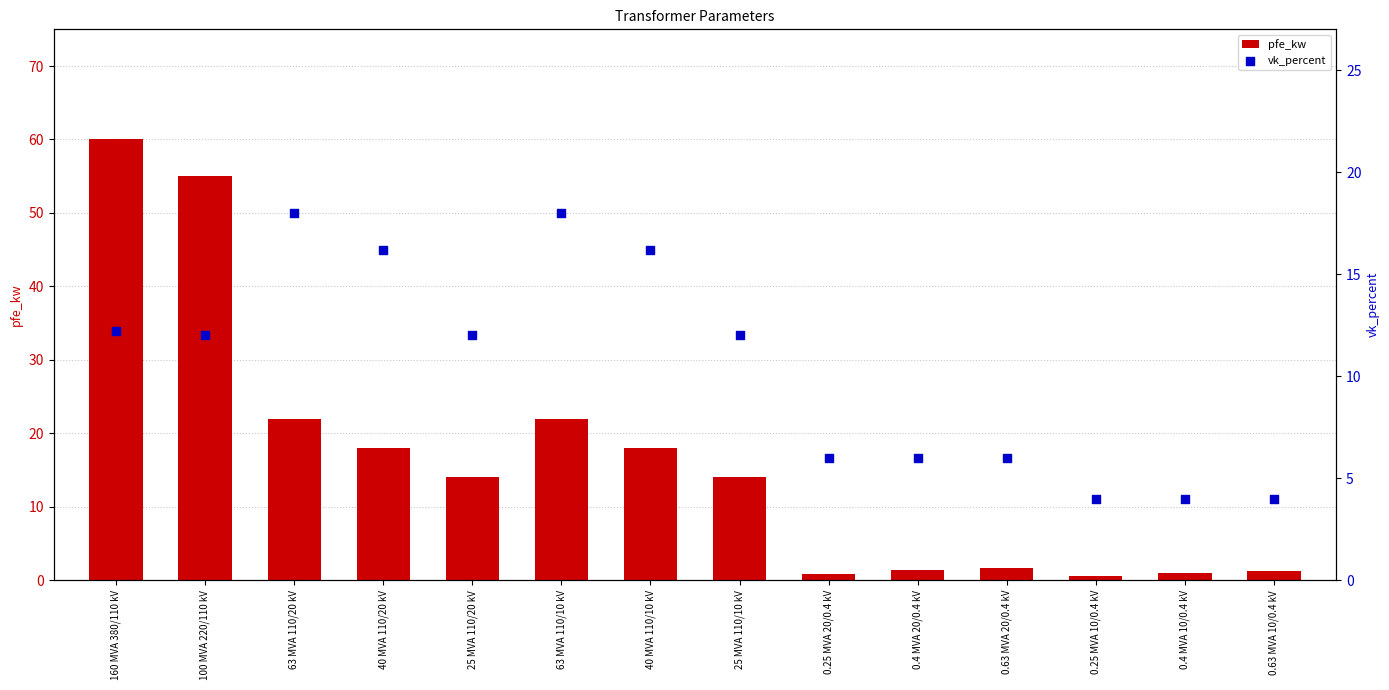

What are all the series names shown in the legend?

pfe_kw, vk_percent